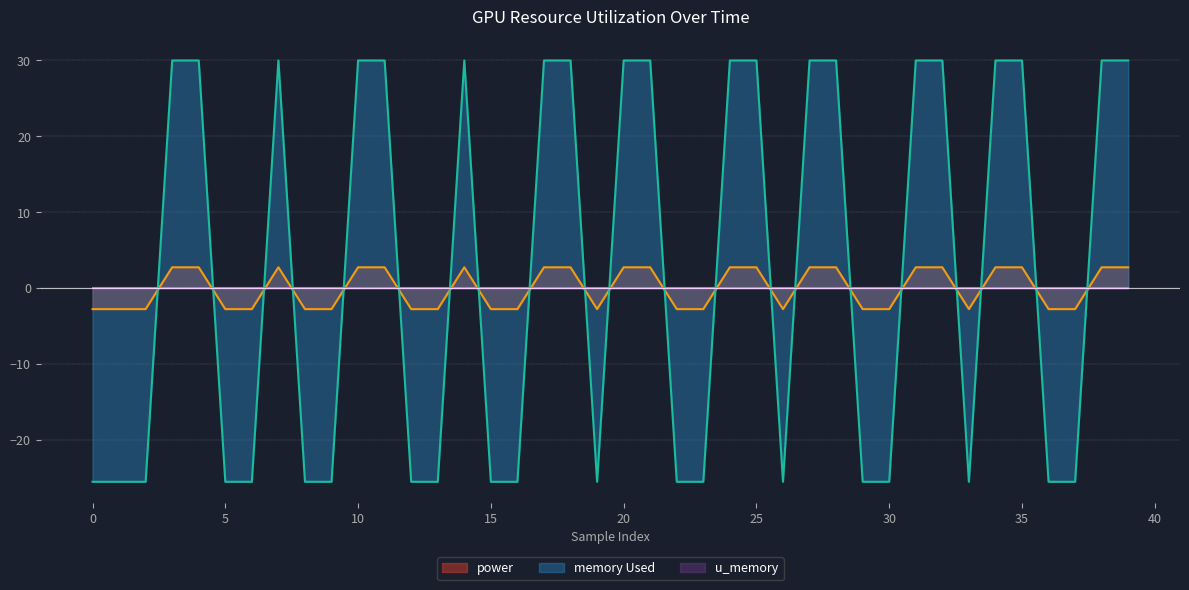

True or false: power has a value of 4.1 at 25.

False